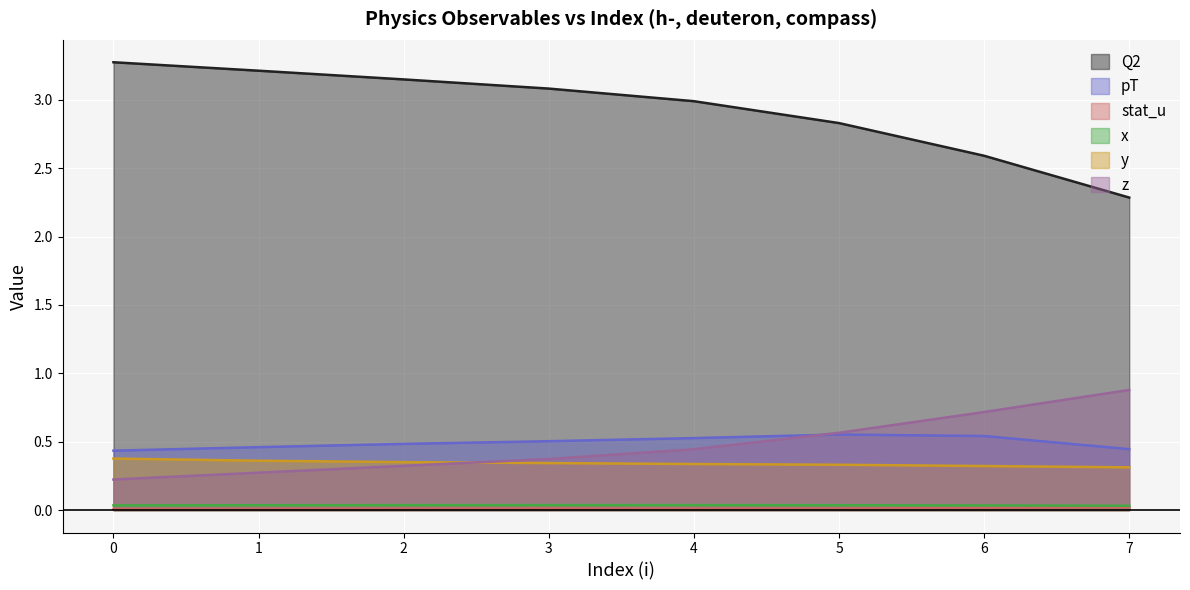

The pT series shows 0.6 at 7. True or false?

False